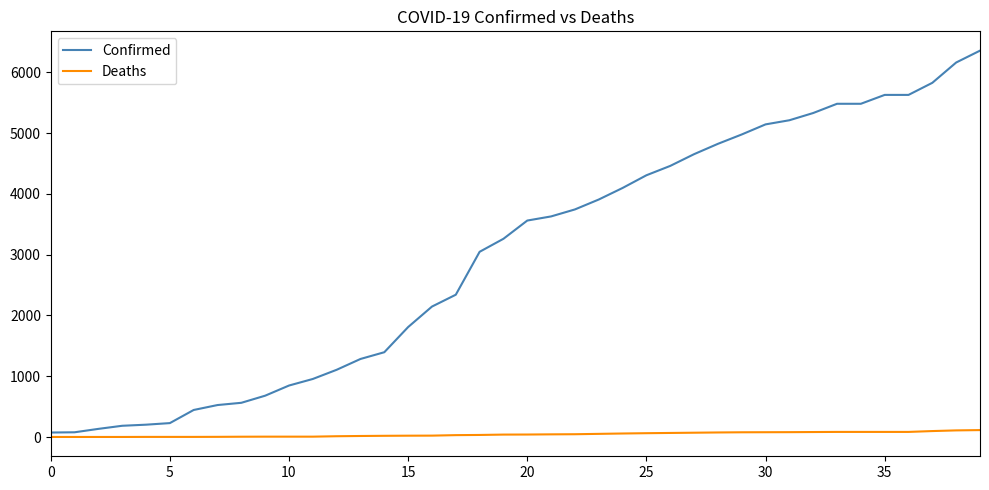

What is the difference between the maximum and minimum values in the Confirmed series?

6282